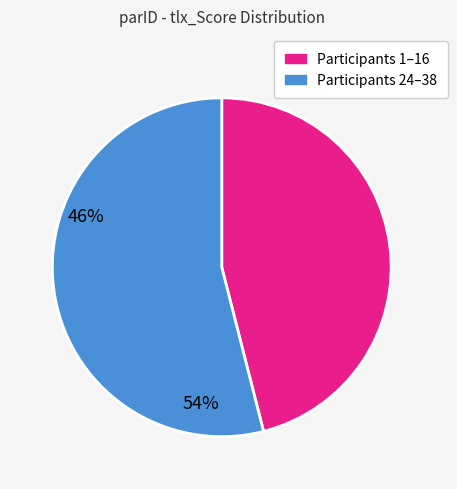

Is there a majority slice in this chart?

Yes